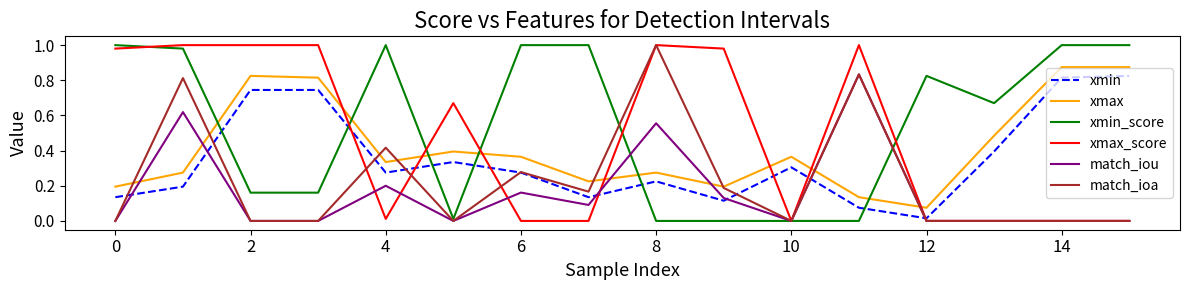

True or false: xmax has more than 1 interior local peaks.

True